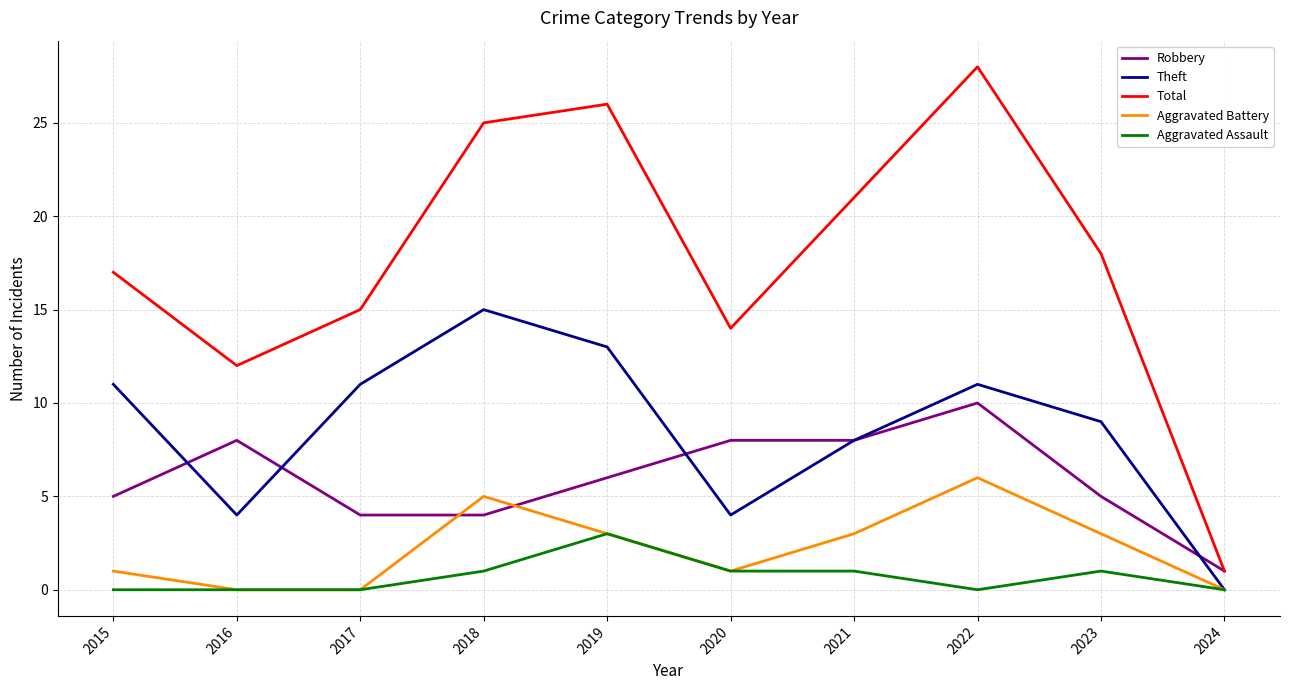

What is the sum of the Total values at 2015 and 2017?

32